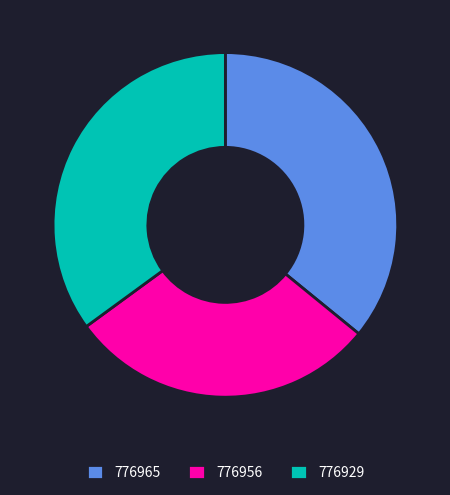

Count the number of slices in the pie.

3